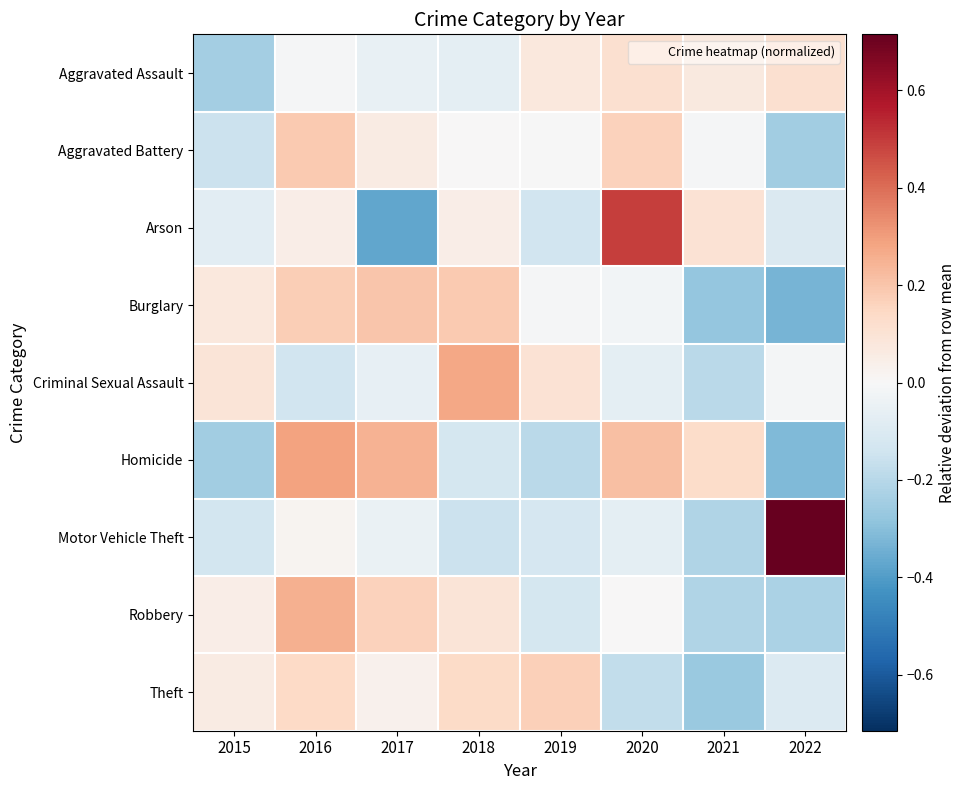

Which series has the widest spread of values?

Motor Vehicle Theft